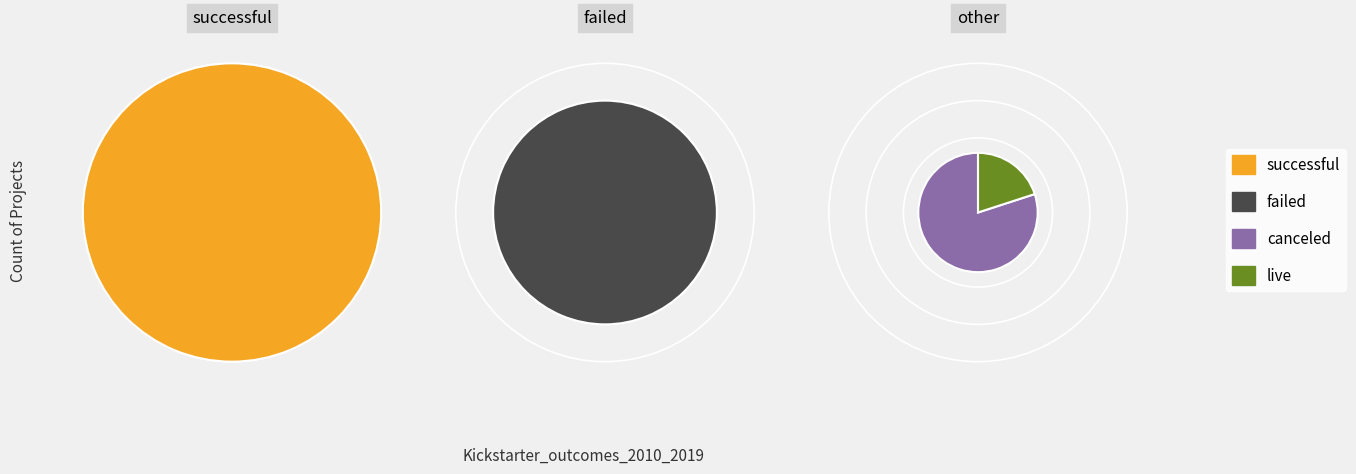

To the nearest percent, what is the combined percentage of live and canceled?

6%